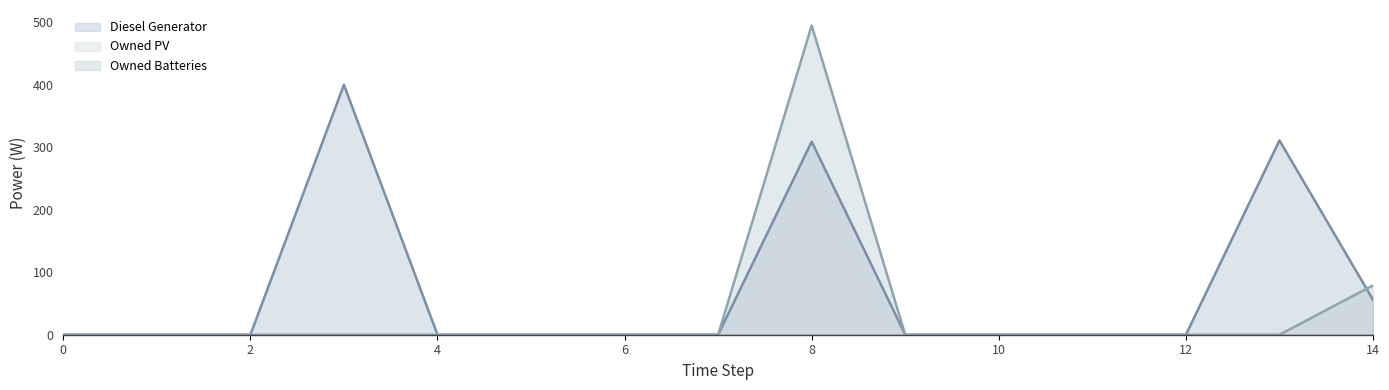

Reading left to right, what are all the values shown in this chart?

Diesel Generator: 0	0	0	400	0	0	0	0	309	0	0	0	0	311	56
Owned Batteries: 0	0	0	0	0	0	0	0	495	0	0	0	0	0	79